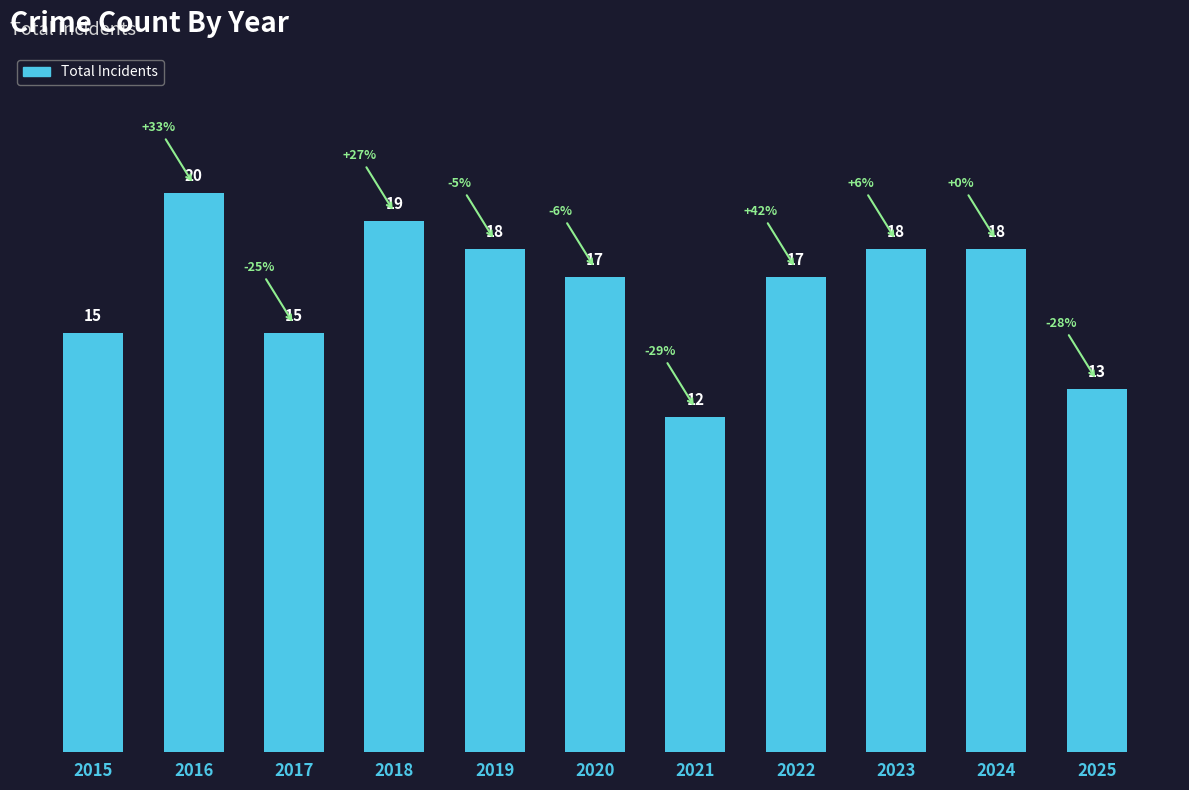

How many data points does each series have?

11